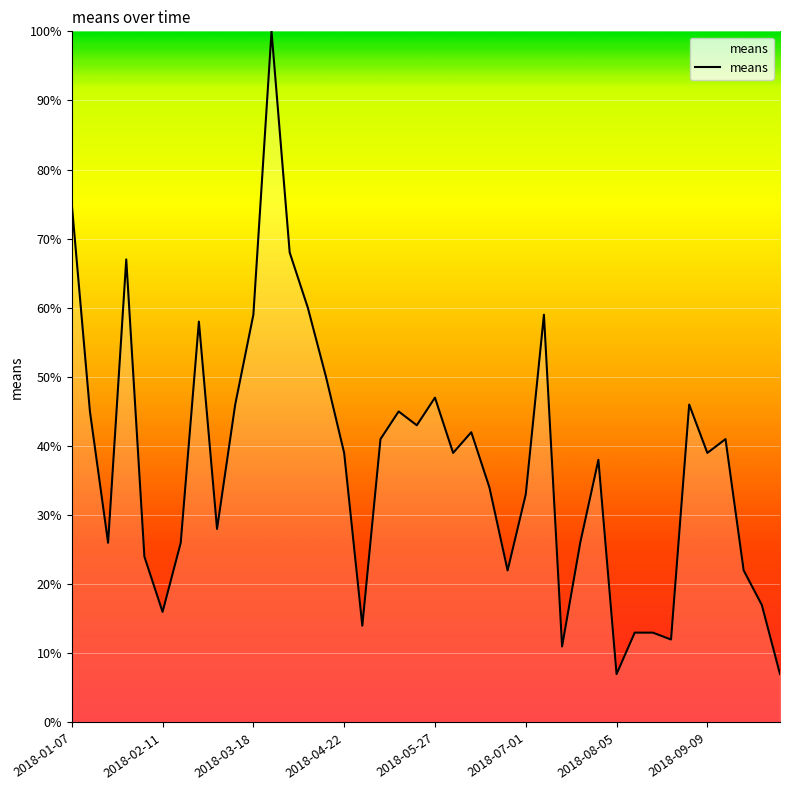

What is the maximum value shown in the chart?

100